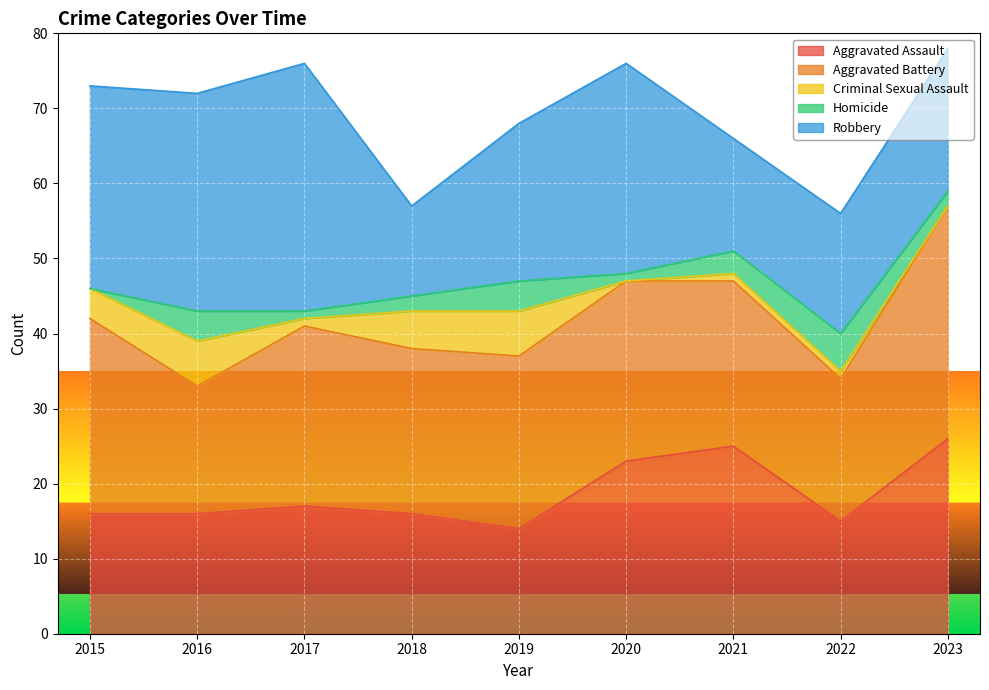

Is it true that Criminal Sexual Assault equals 4 at 2015?

True